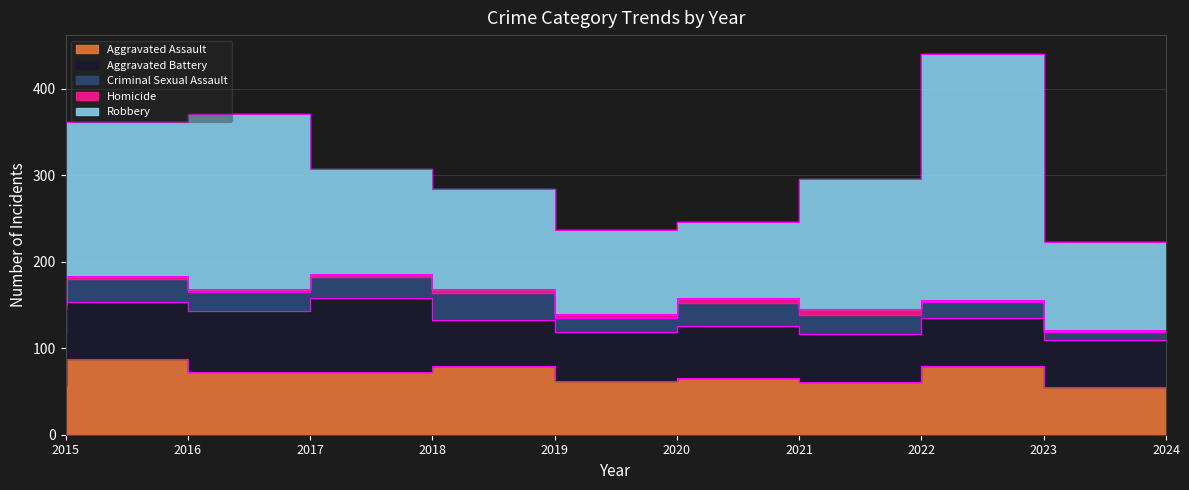

What is the maximum value shown in the chart?

284